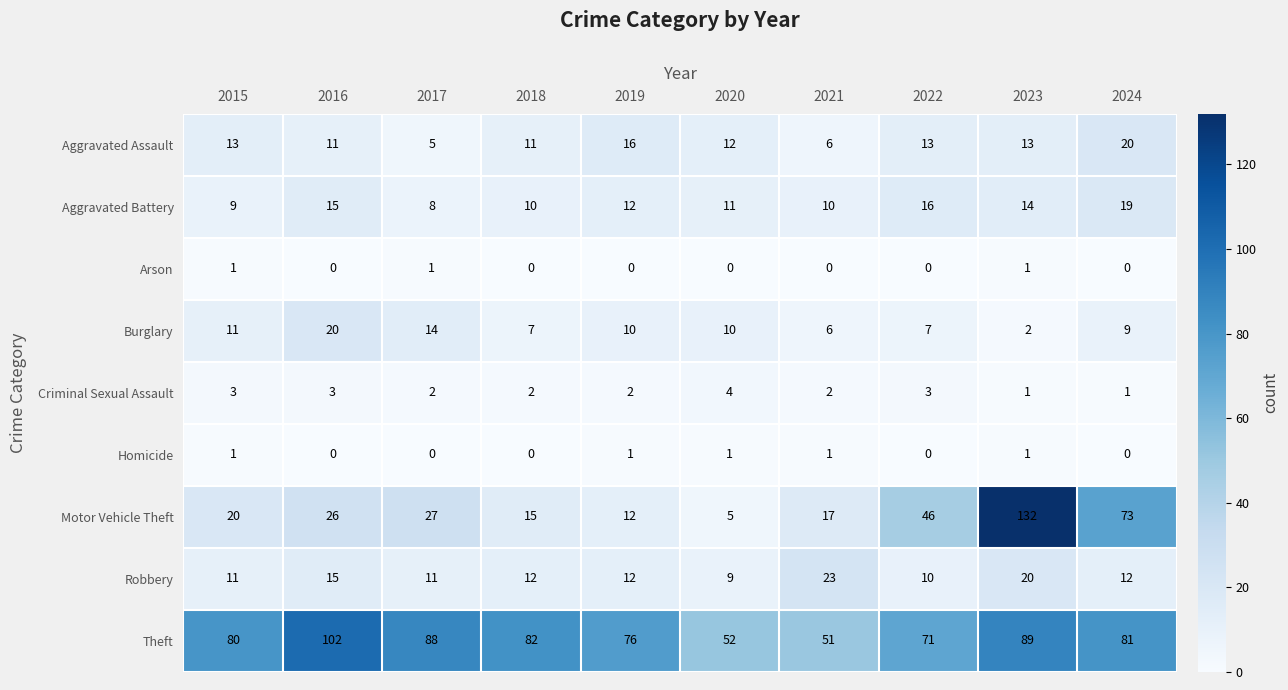

Where does the Theft series first go above 81?

2016